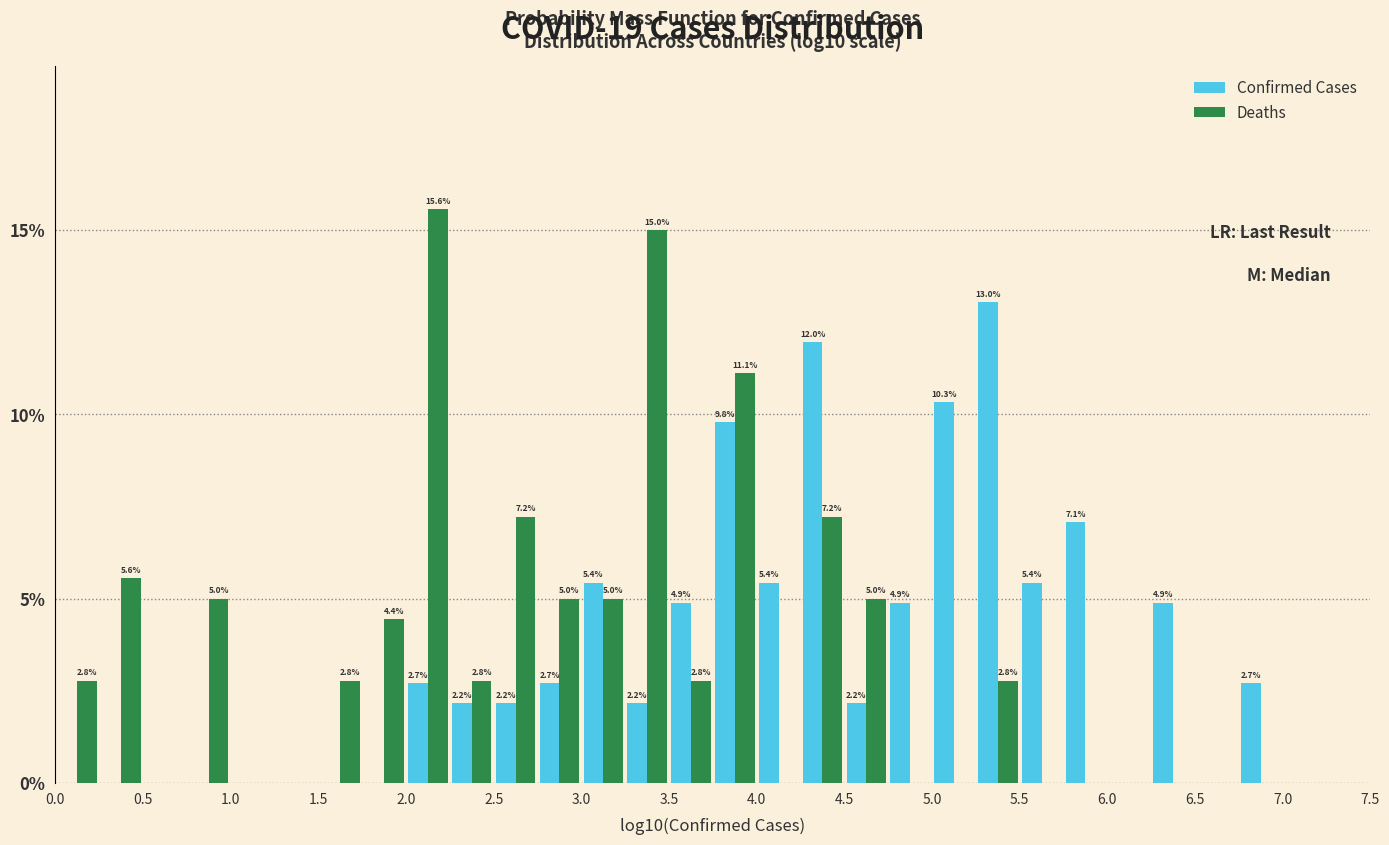

In the Confirmed Cases series, which range on the x-axis has the tallest bar?

5.25 to 5.50